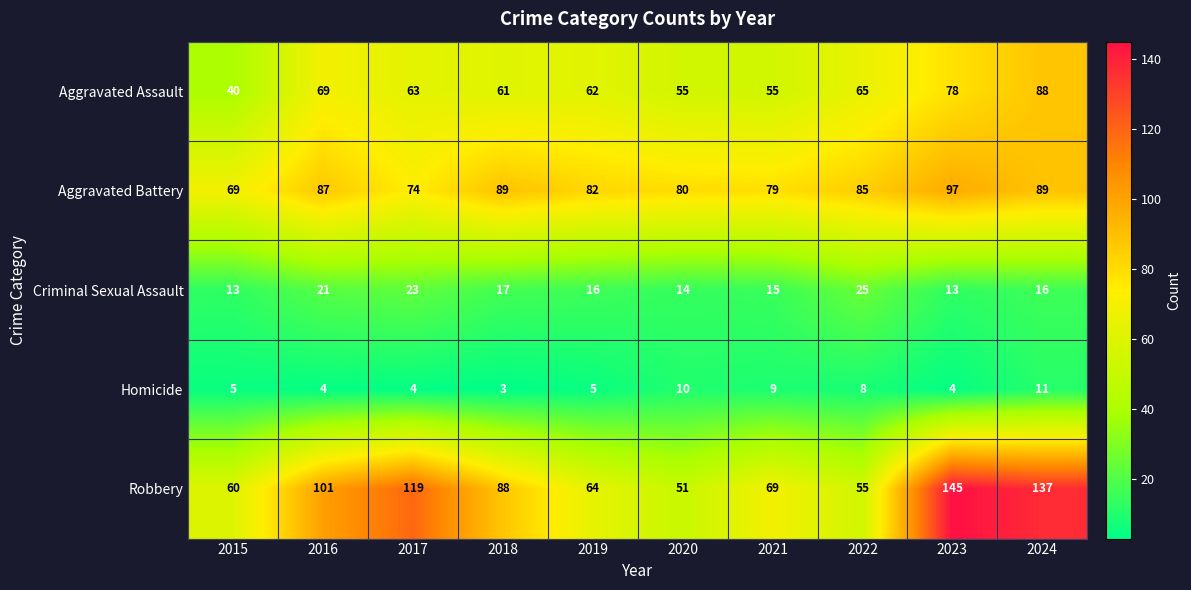

Rank the series by their maximum value, from lowest to highest.

Homicide, Criminal Sexual Assault, Aggravated Assault, Aggravated Battery, Robbery